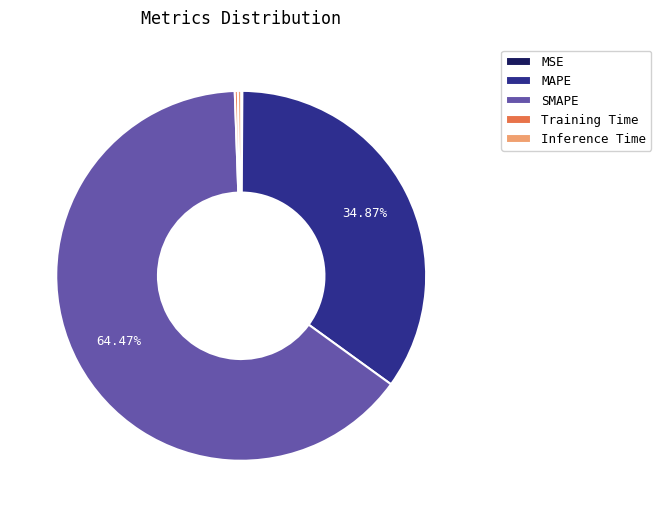

The MAPE slice represents 25% of the pie. True or false?

False